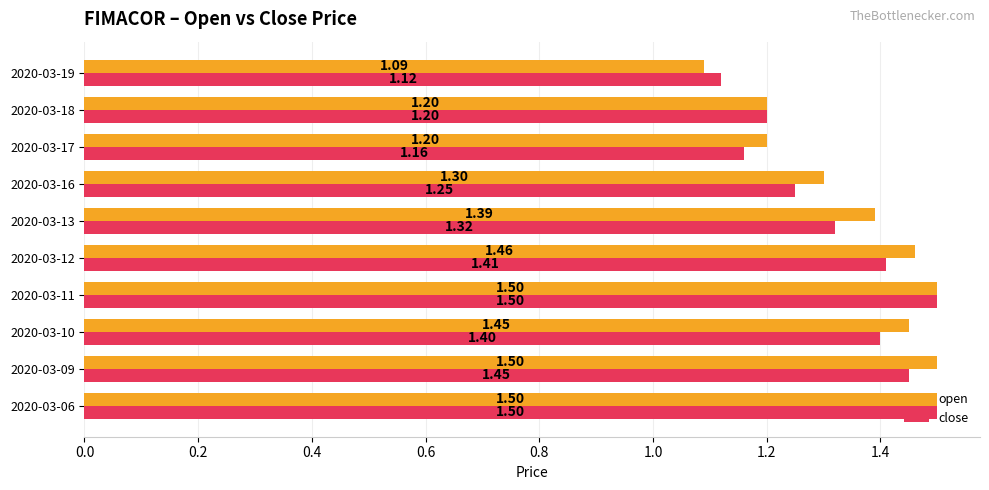

At 2020-03-09, list the series in order from largest to smallest.

open, close